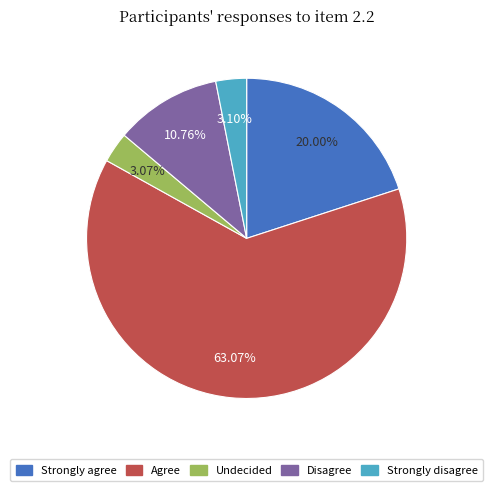

Does any single category account for the majority?

Yes